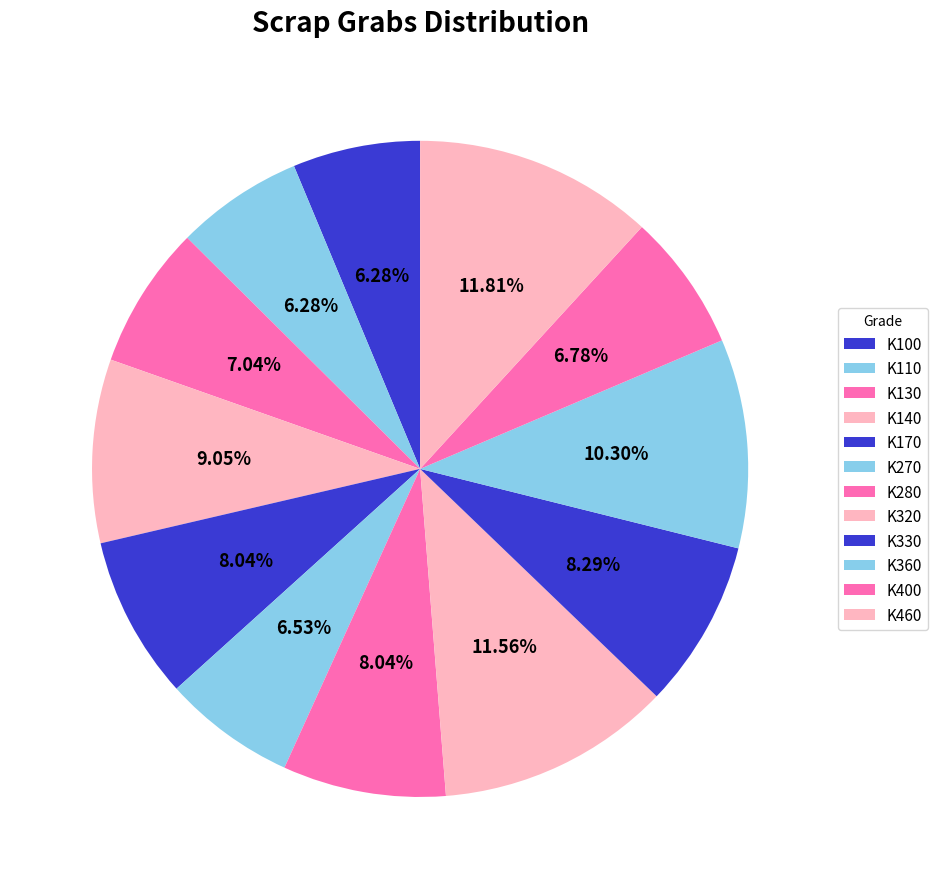

Count the number of slices in the pie.

12